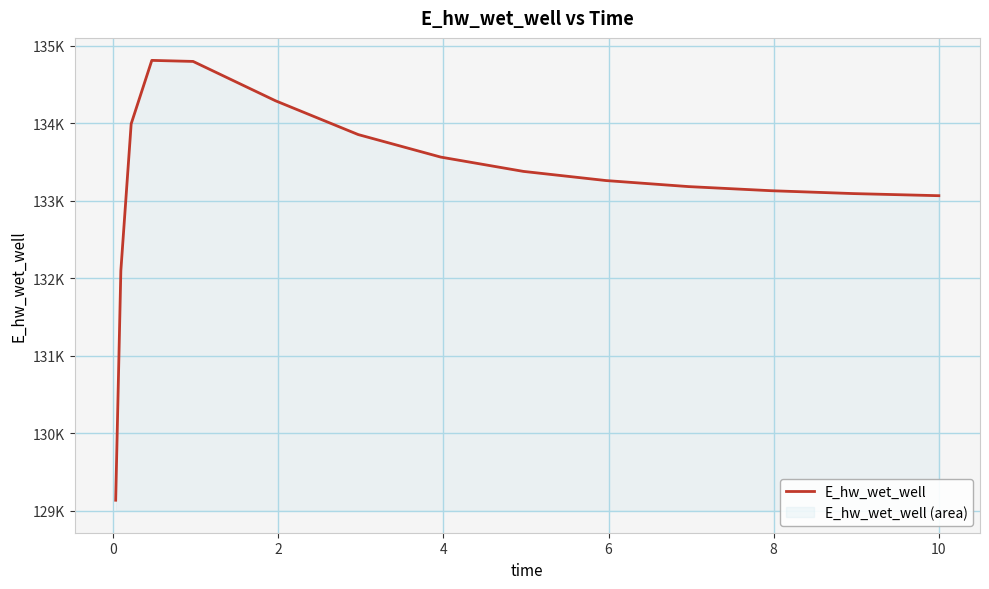

What is the average value?

133247.9